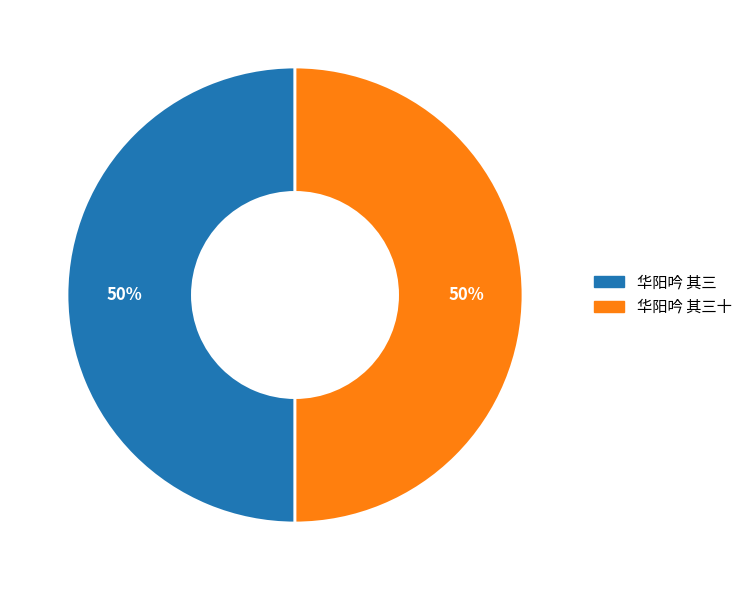

True or false: 华阳吟 其三 accounts for 50% of the total.

True